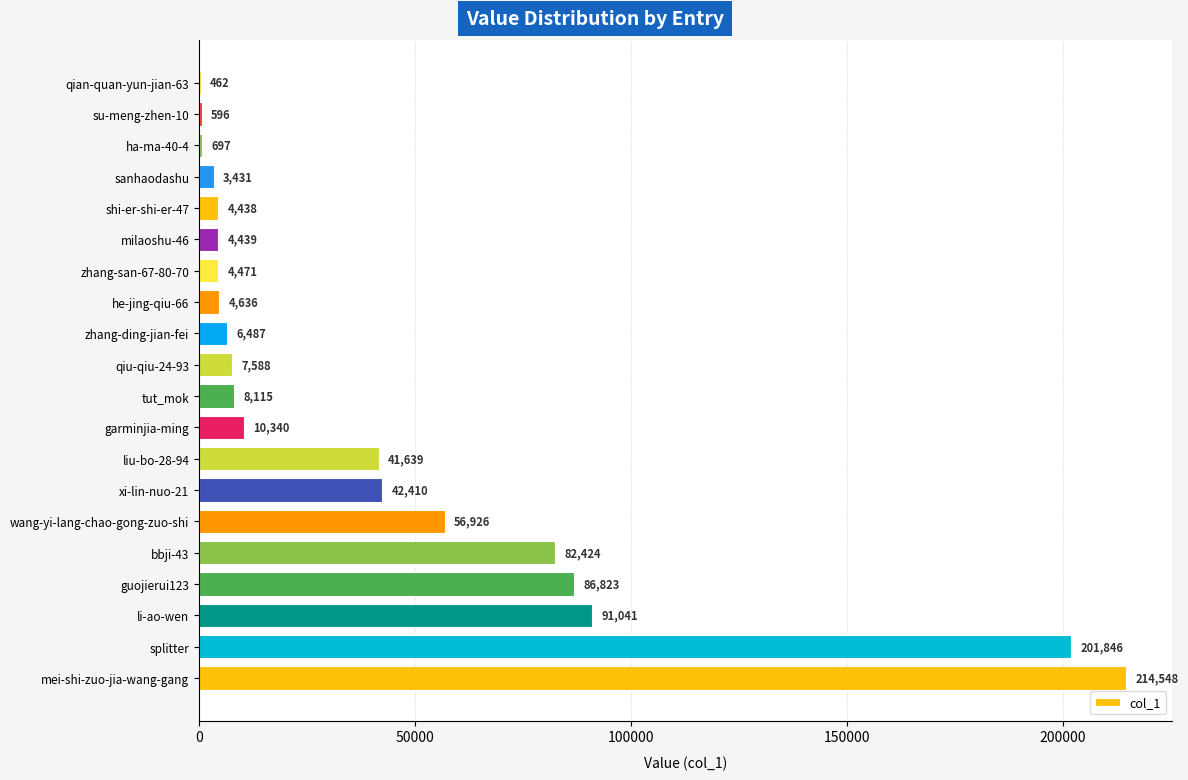

The chart shows a value of 91041 at li-ao-wen. True or false?

True